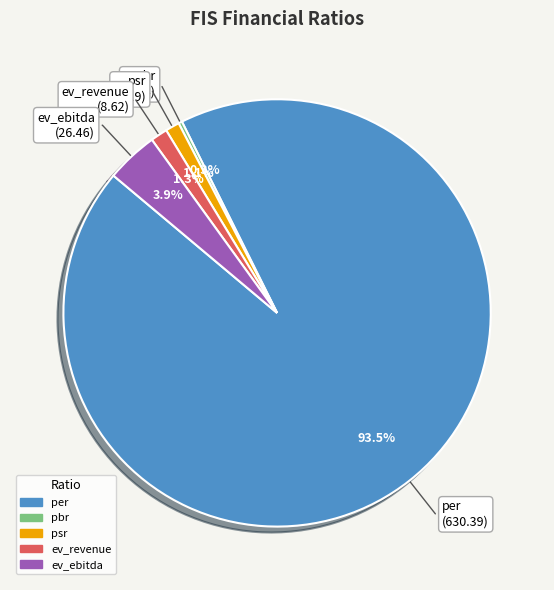

To the nearest percent, what portion does ev_revenue represent?

1%